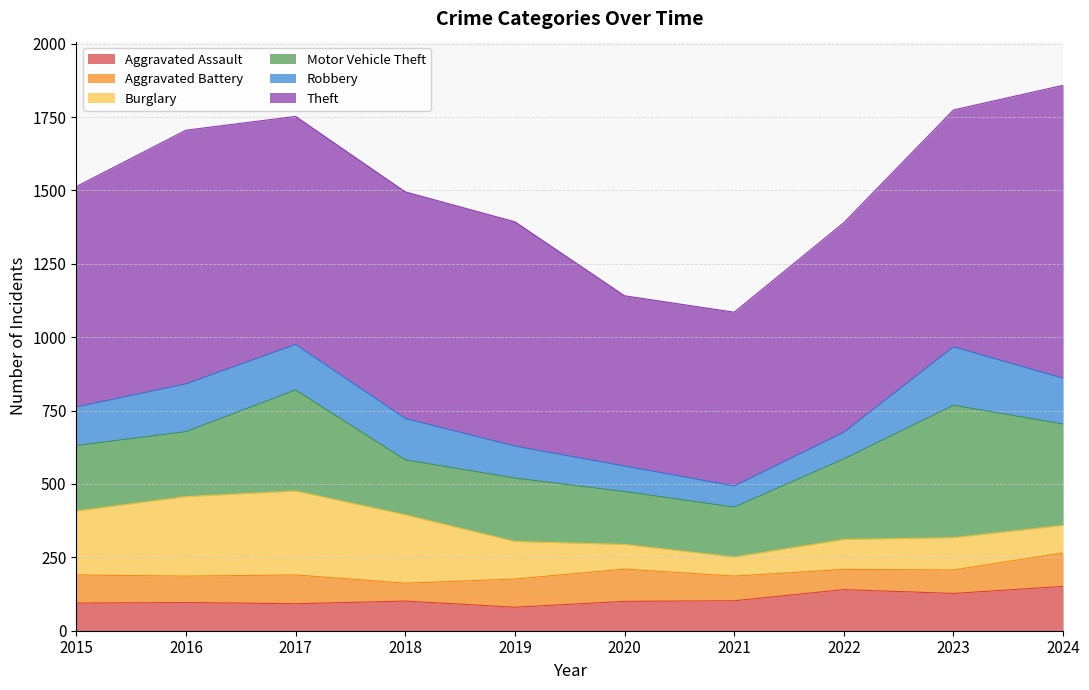

Which category has the lowest value across all series?

2018